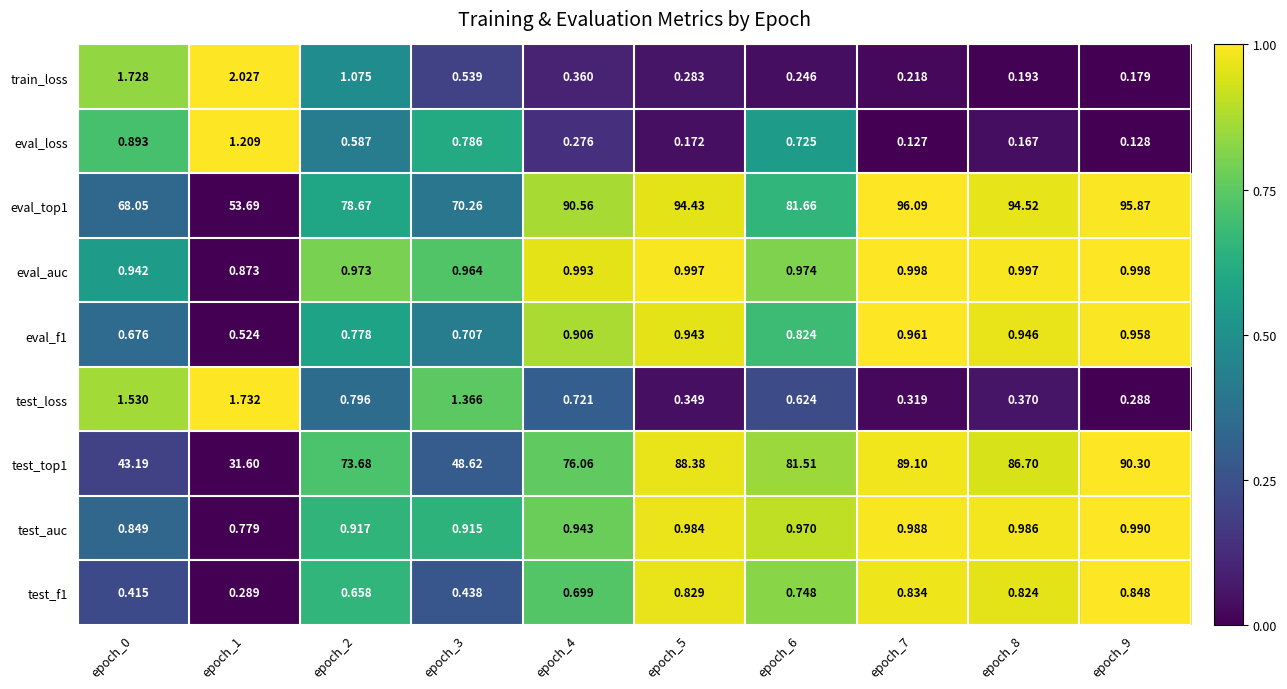

Is the value of test_auc at epoch_8 greater than the value of test_loss at epoch_9?

Yes